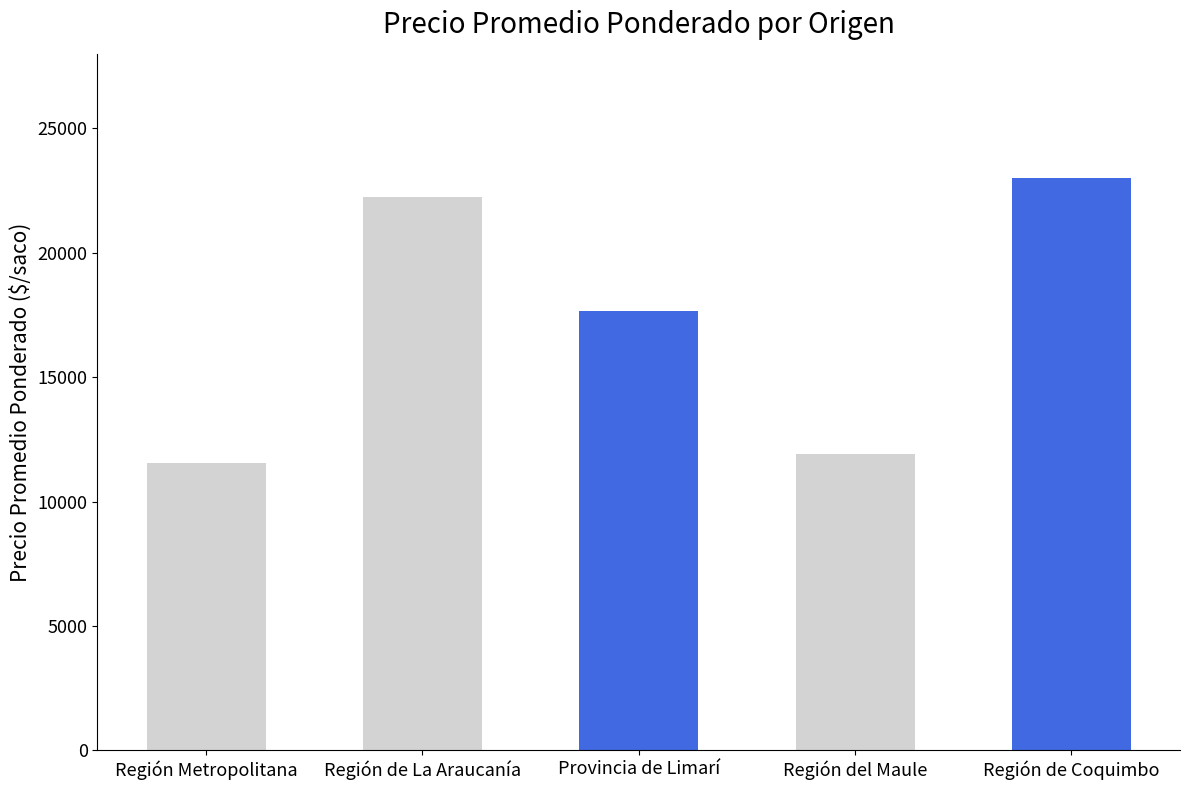

Reading left to right, list all the values displayed in this chart.

11555.6	22250.0	17650.0	11900.0	23000.0